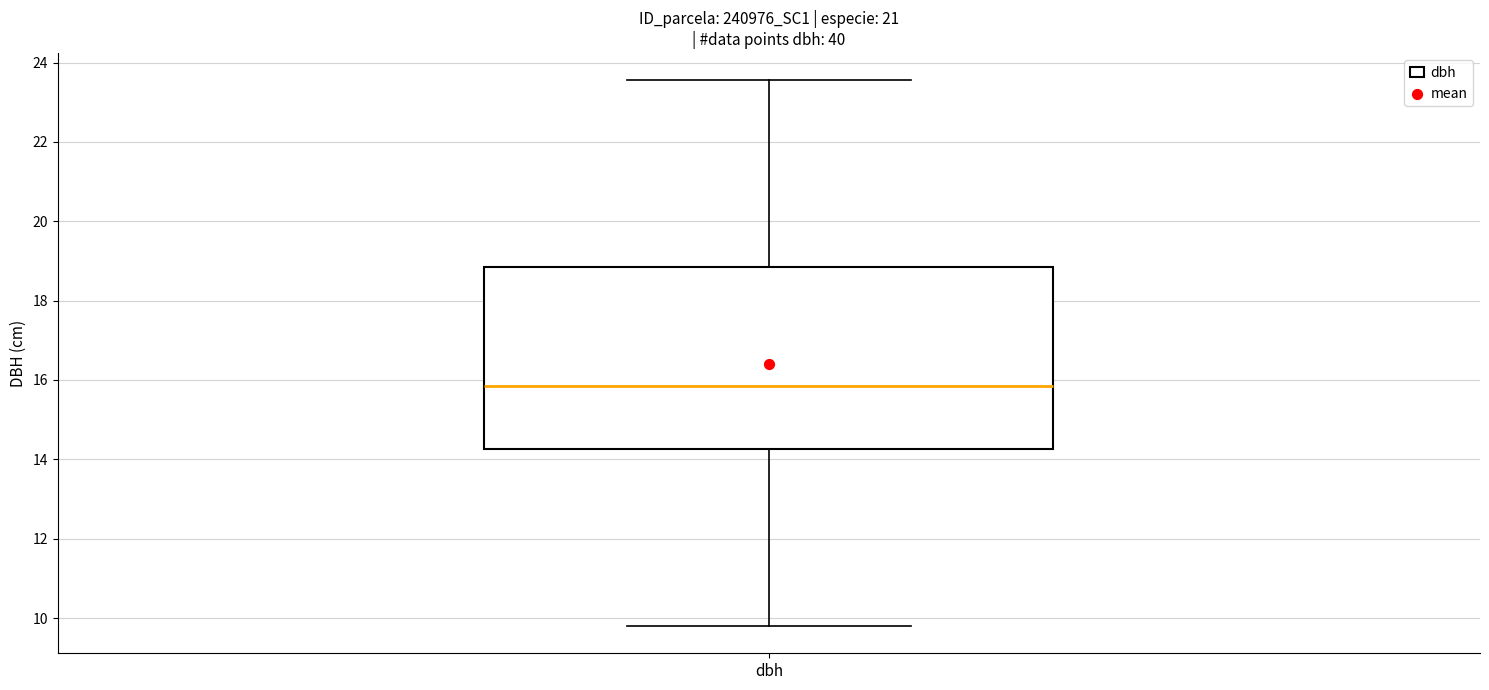

Read this box plot against the y-axis: the position of the median line, the range covered by the box, and the ends of both whiskers. The values are not printed on the chart, so give them approximately, as read against the axis.

median 15.8, box 14.2 to 18.8, whiskers 9.8 to 23.6